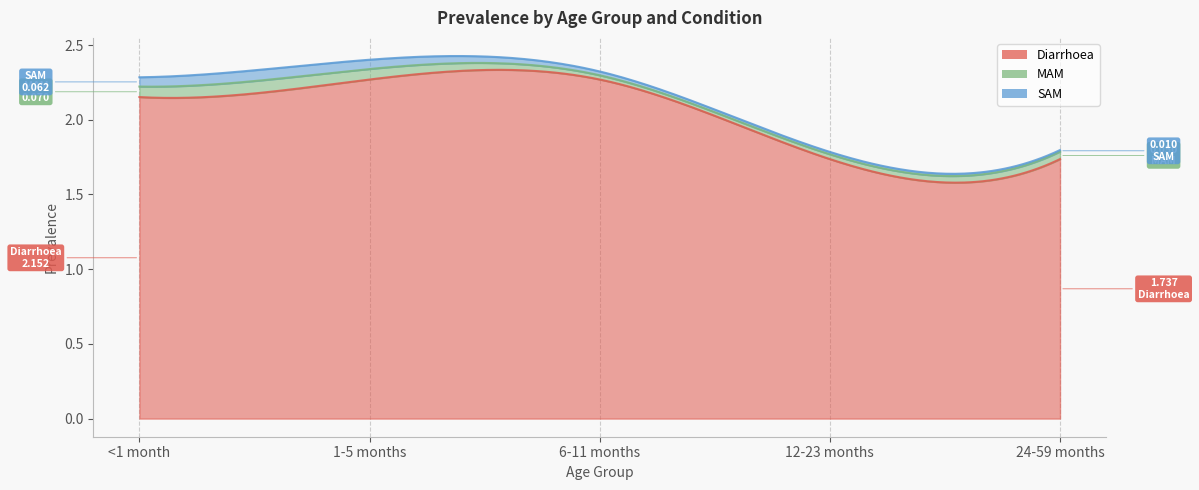

What are all the series names shown in the legend?

Diarrhoea, MAM, SAM